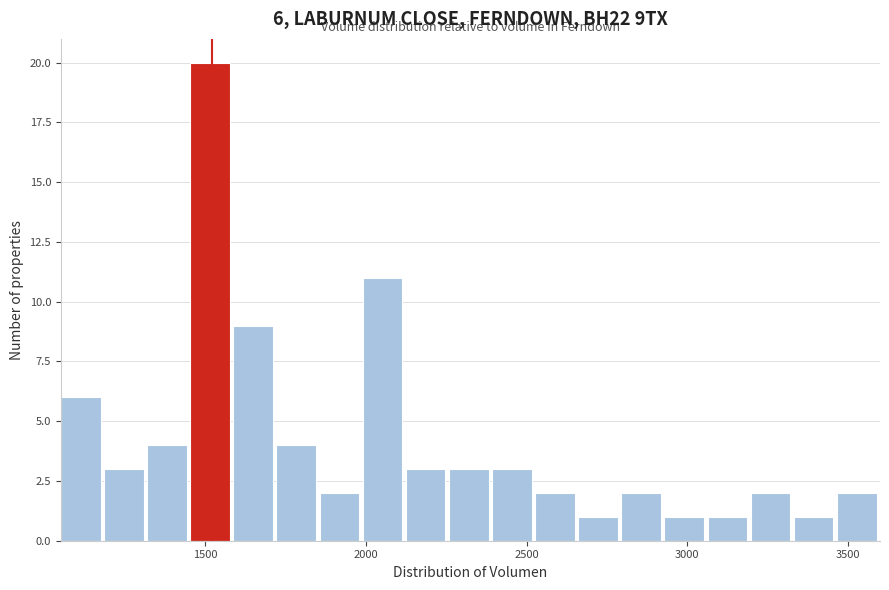

Read against the x-axis, roughly where is the centre of the tallest bar?

1500